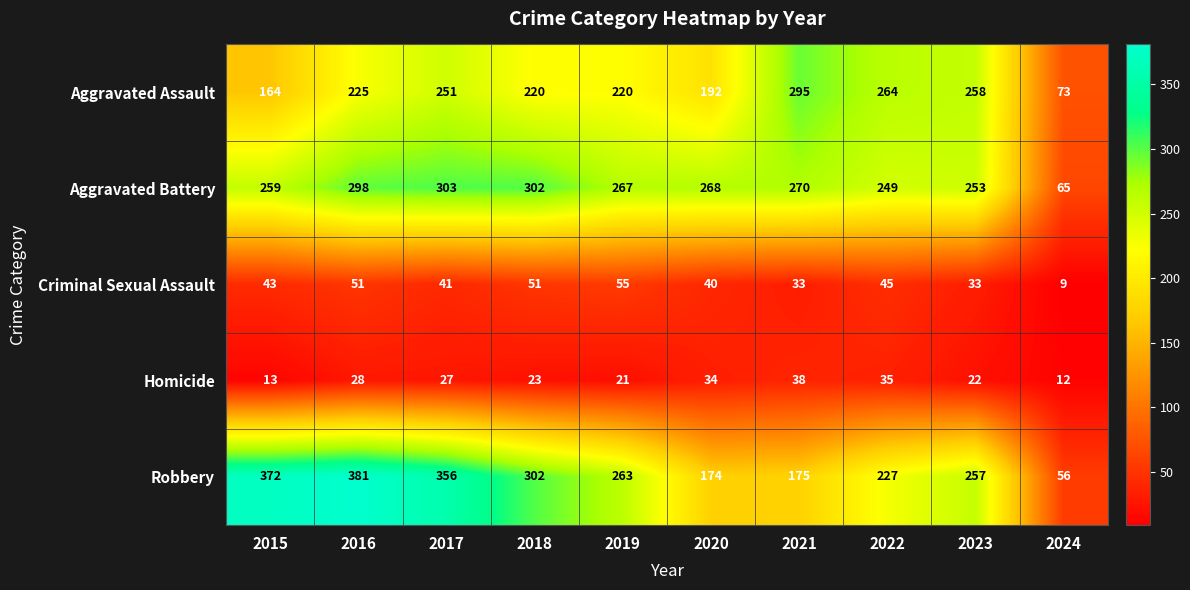

Which series has the largest range (max minus min)?

Robbery